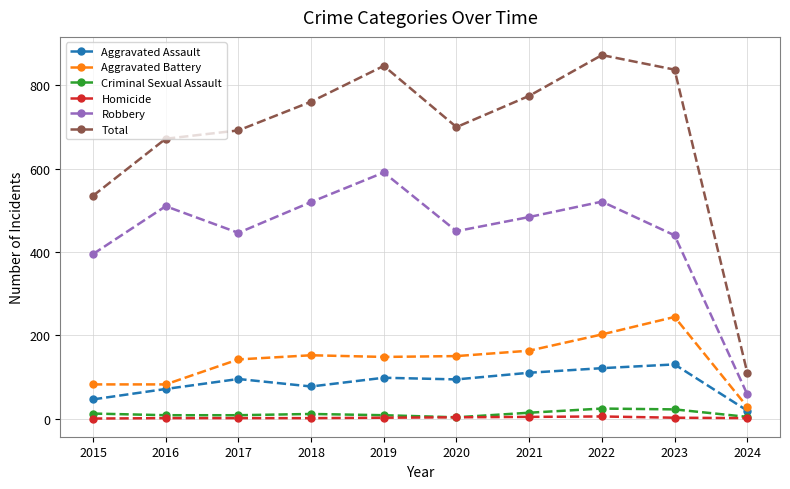

Where does the Robbery series first go above 484?

2016